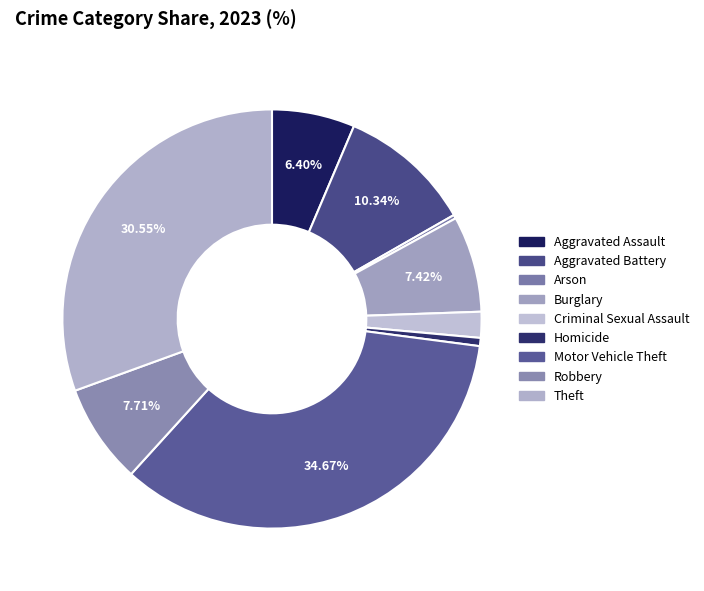

To the nearest percent, what percentage of the pie is Aggravated Battery?

10%